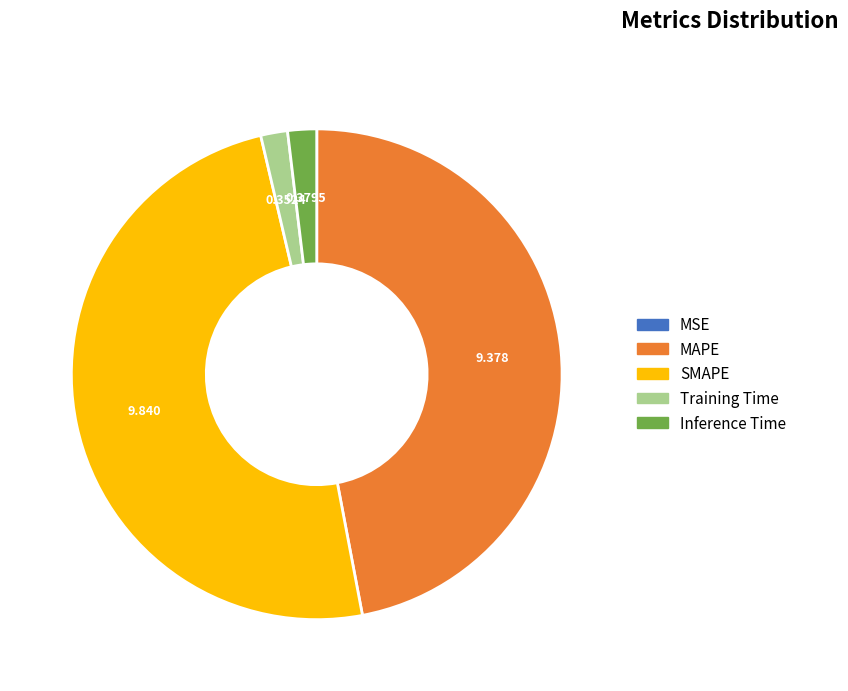

What is the largest slice in the pie chart?

SMAPE